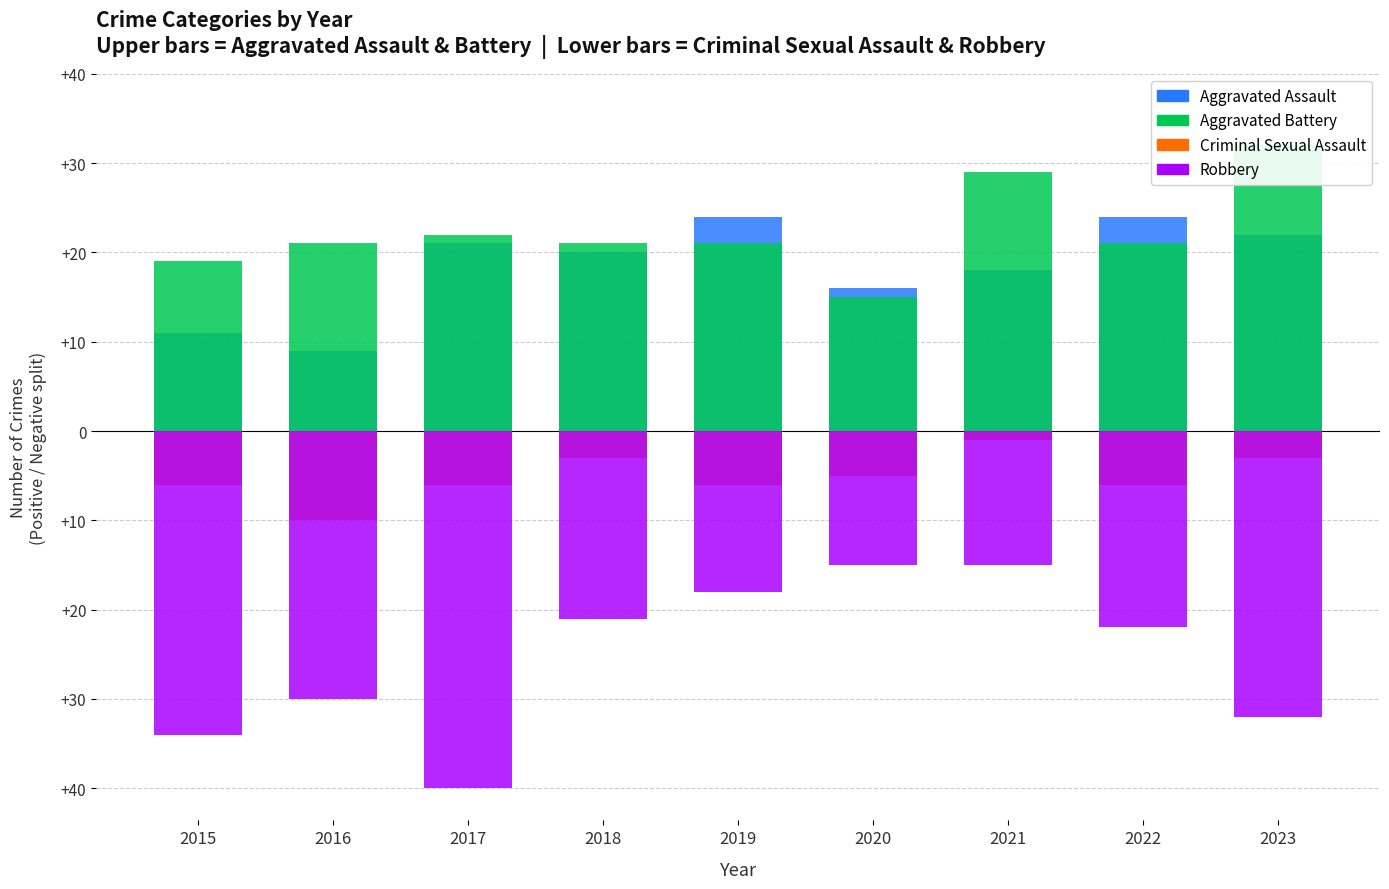

At which label does Aggravated Battery reach its minimum?

2020